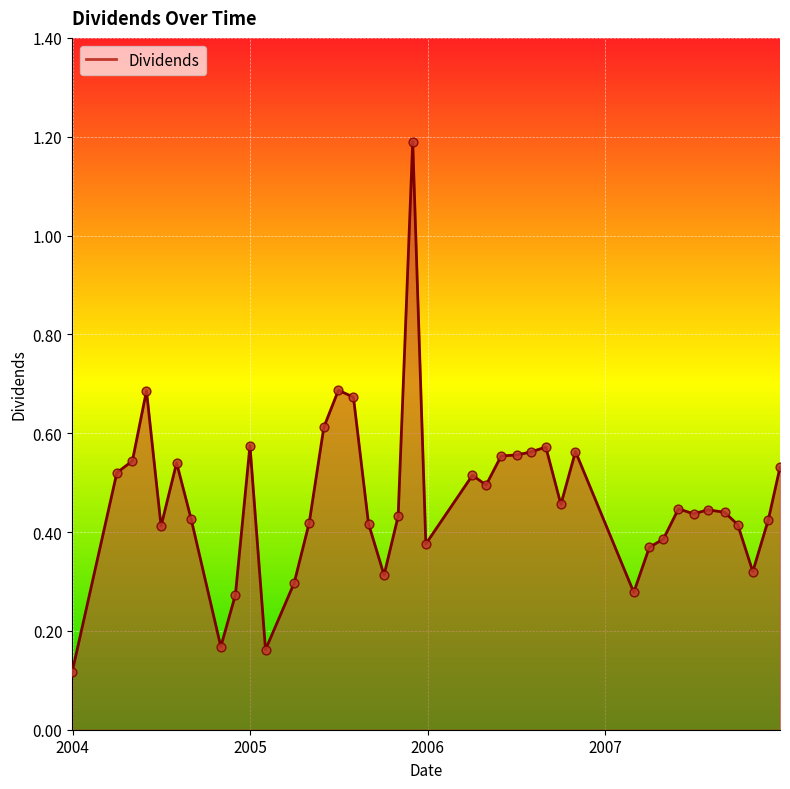

What is the greatest value displayed?

1.2